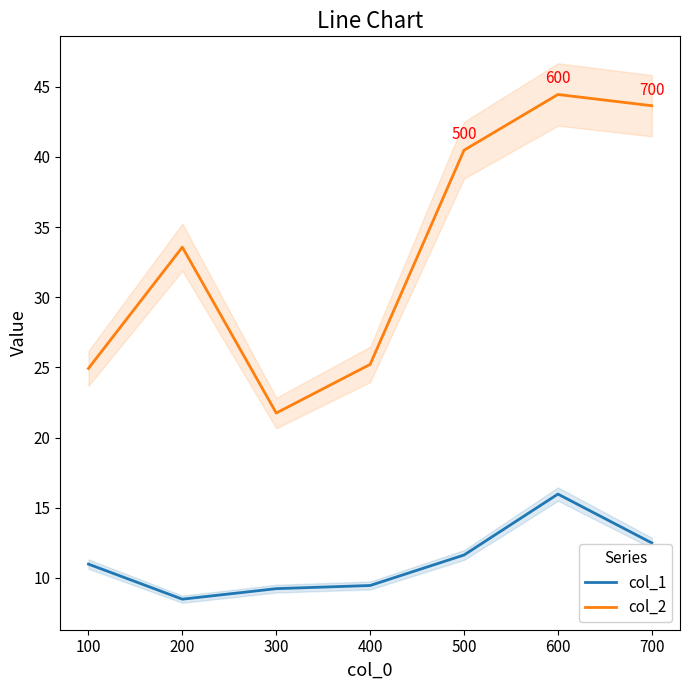

Where is col_2 nearest to the value 33?

200